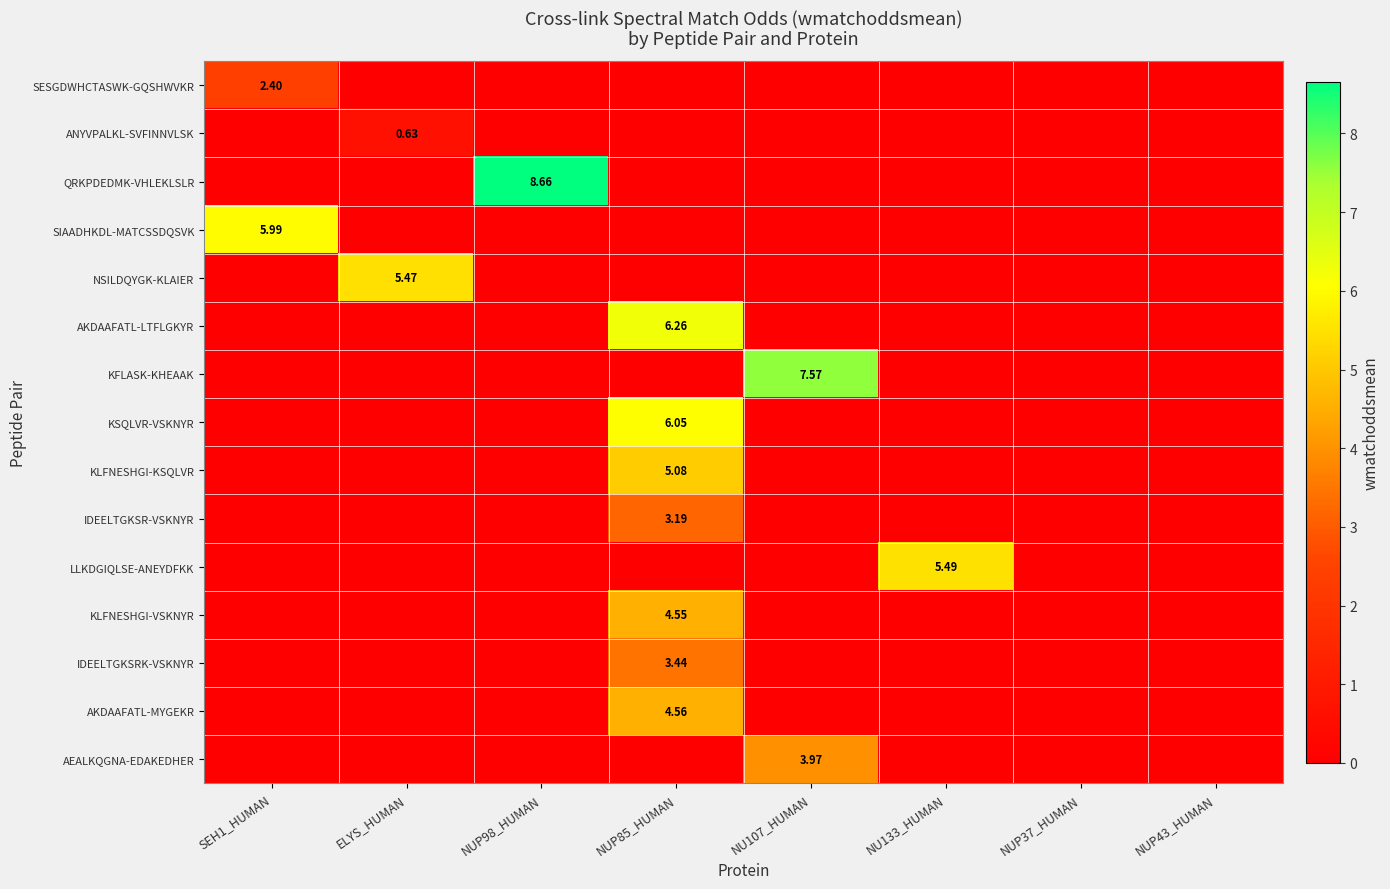

The KLFNESHGI-KSQLVR series shows 0.0 at NUP43_HUMAN. True or false?

True